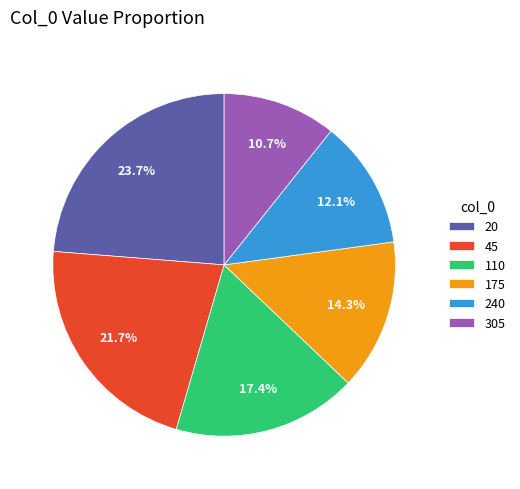

How many segments does this pie chart have?

6